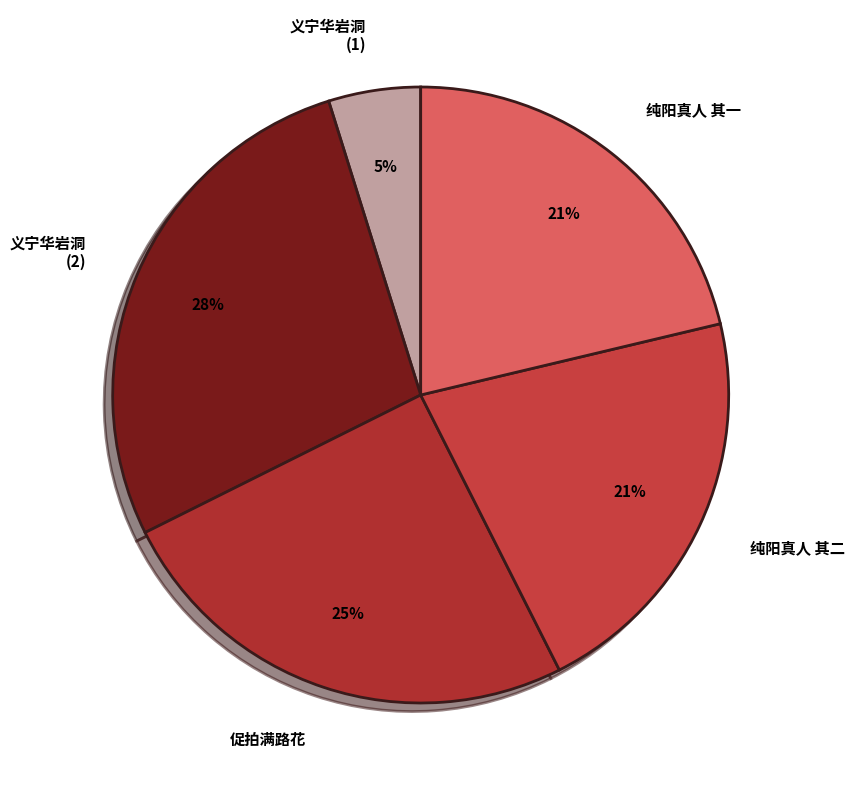

Does 义宁华岩洞 (1) account for over 50% of the chart?

No